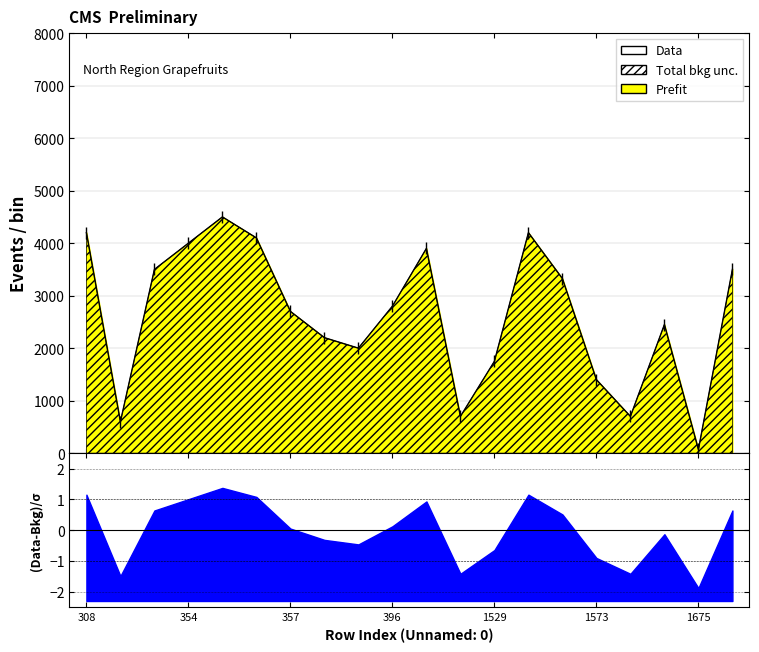

Reading left to right, extract all data points from this chart.

4200	600	3500	4000	4500	4100	2700	2200	2000	2800	3900	700	1750	4200	3325	1400	700	2450	70	3500